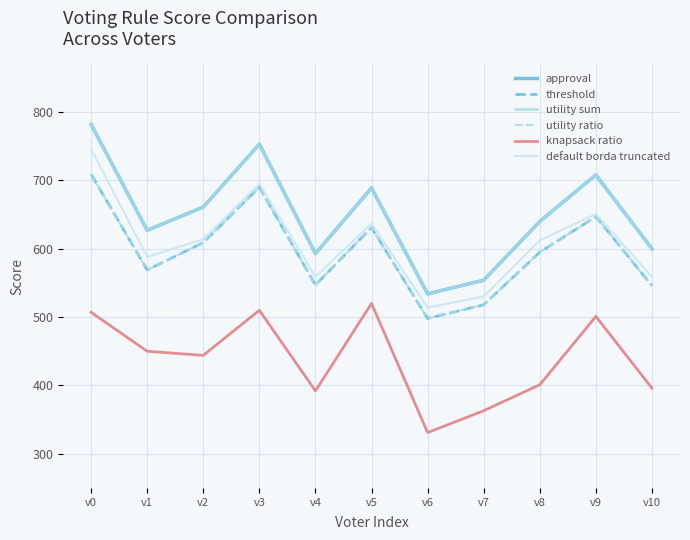

Does the chart have visible grid lines?

Yes